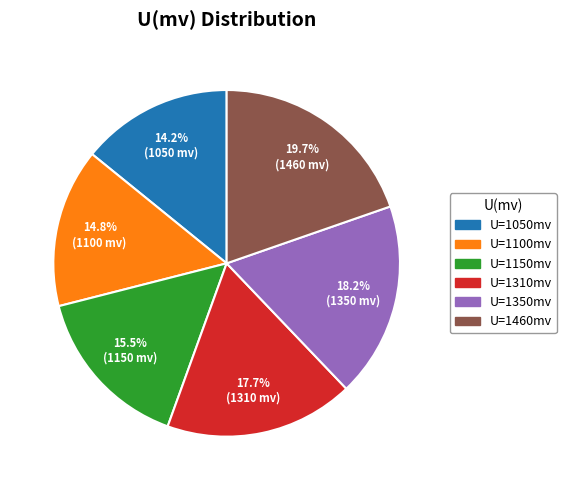

Is there a majority slice in this chart?

No